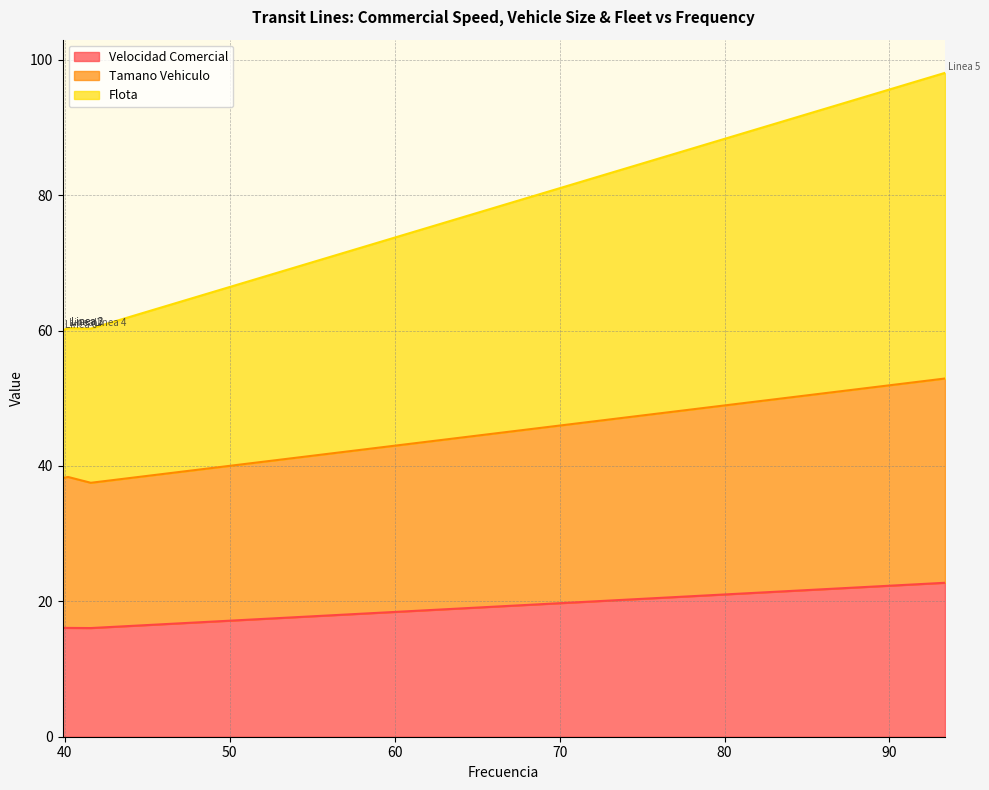

Which label corresponds to the largest value in the chart?

Linea 5